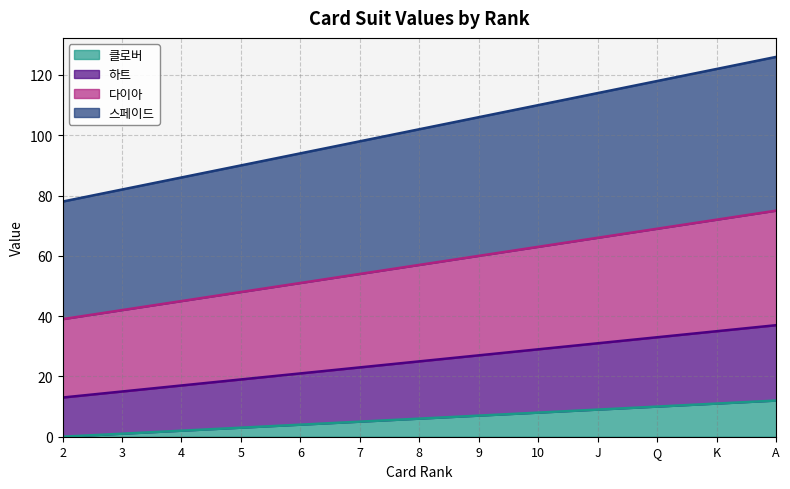

True or false: 클로버 has a value of 4 at 6.

True